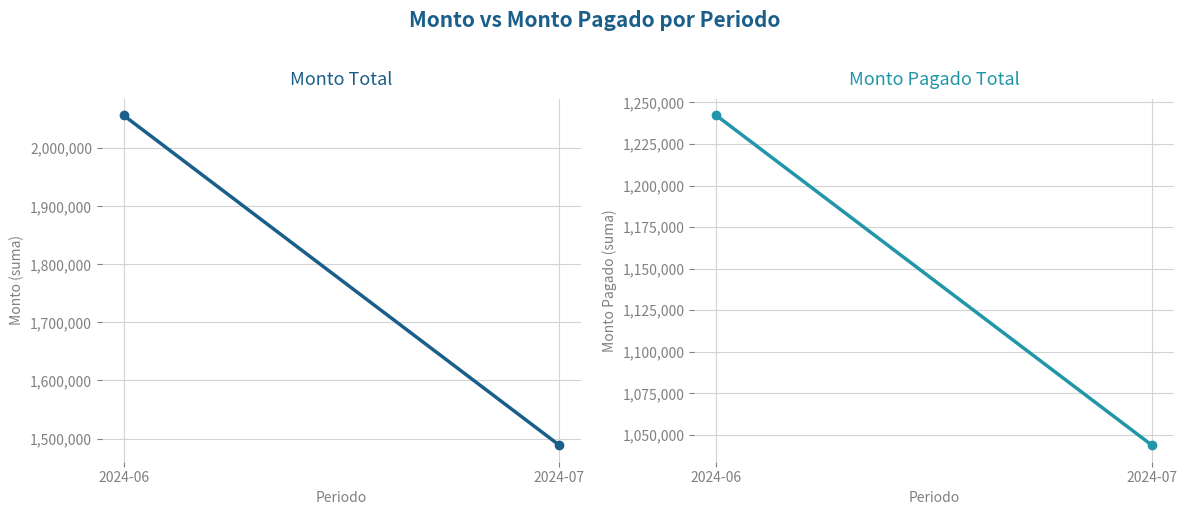

What is the difference between the highest and lowest values at 2024-07?

444635